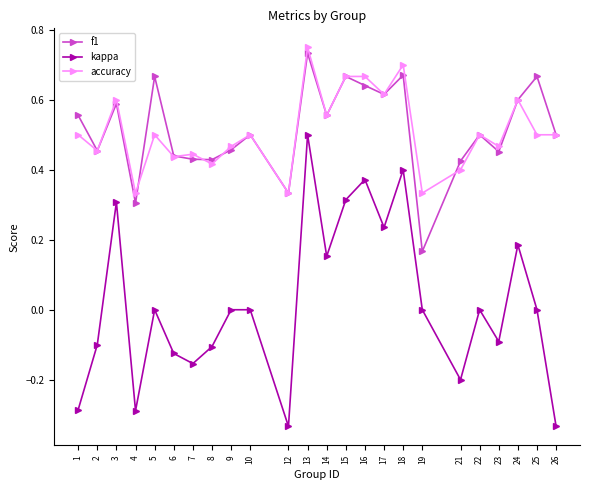

Is the value of f1 at 26 greater than the value of accuracy at 18?

No